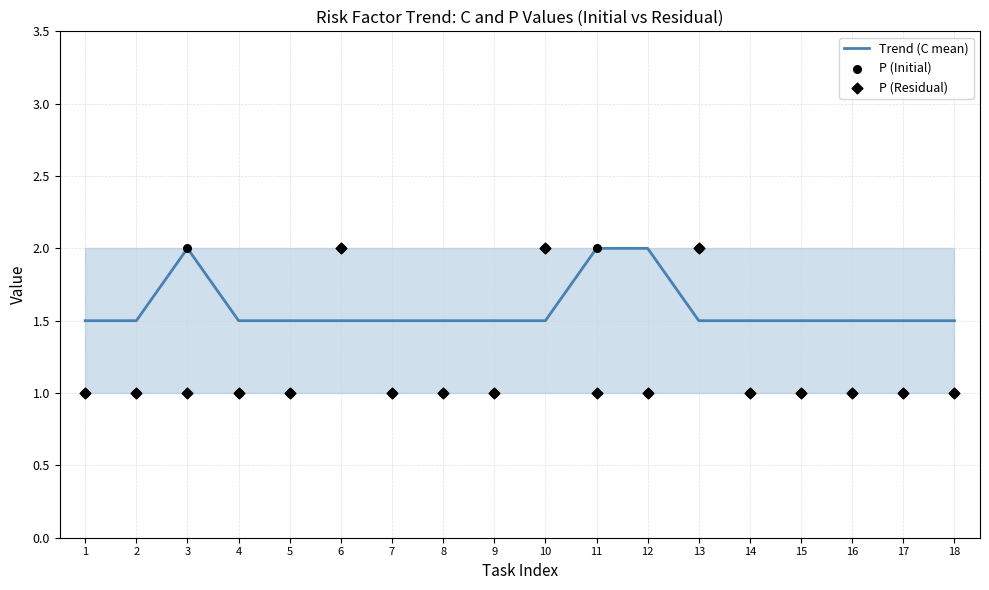

Which series contains the lowest Y value?

P (Initial)